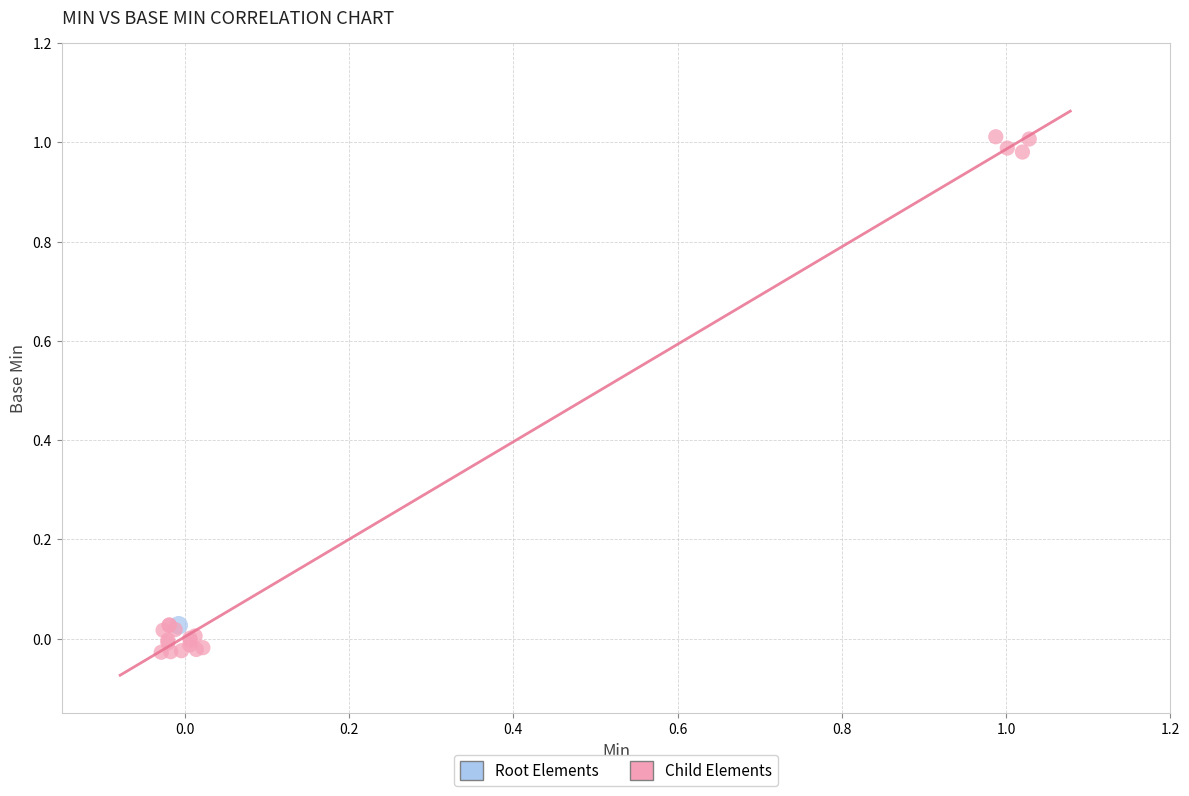

What are all the series names shown in the legend?

Root Elements, Child Elements